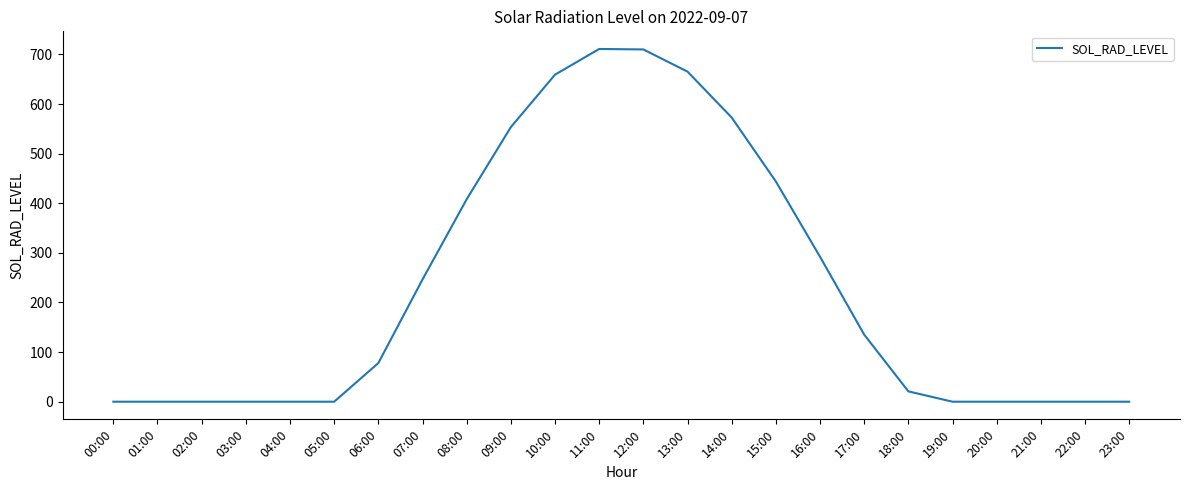

What position from the right is 12:00?

12